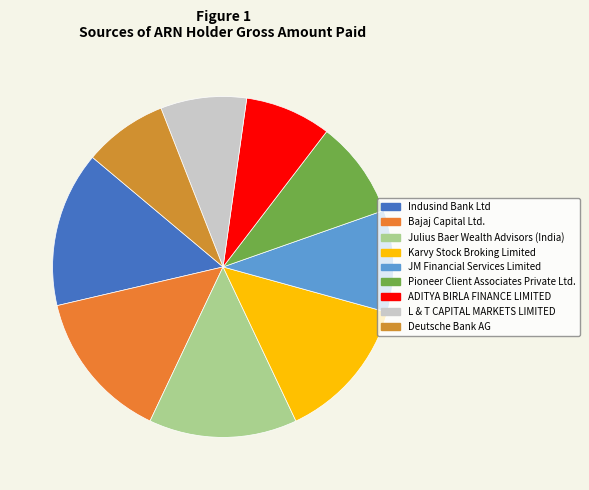

Count the number of slices in the pie.

9